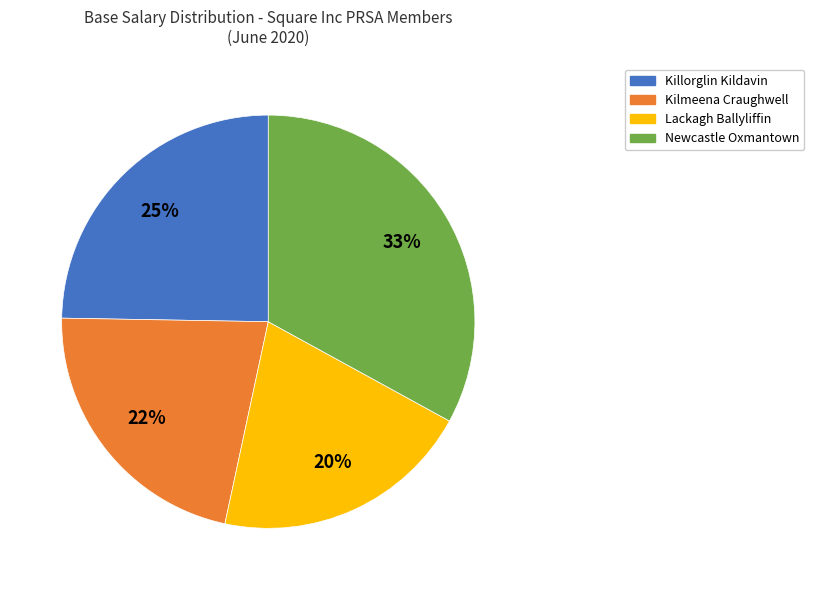

Is there any slice that represents more than half of the pie?

No